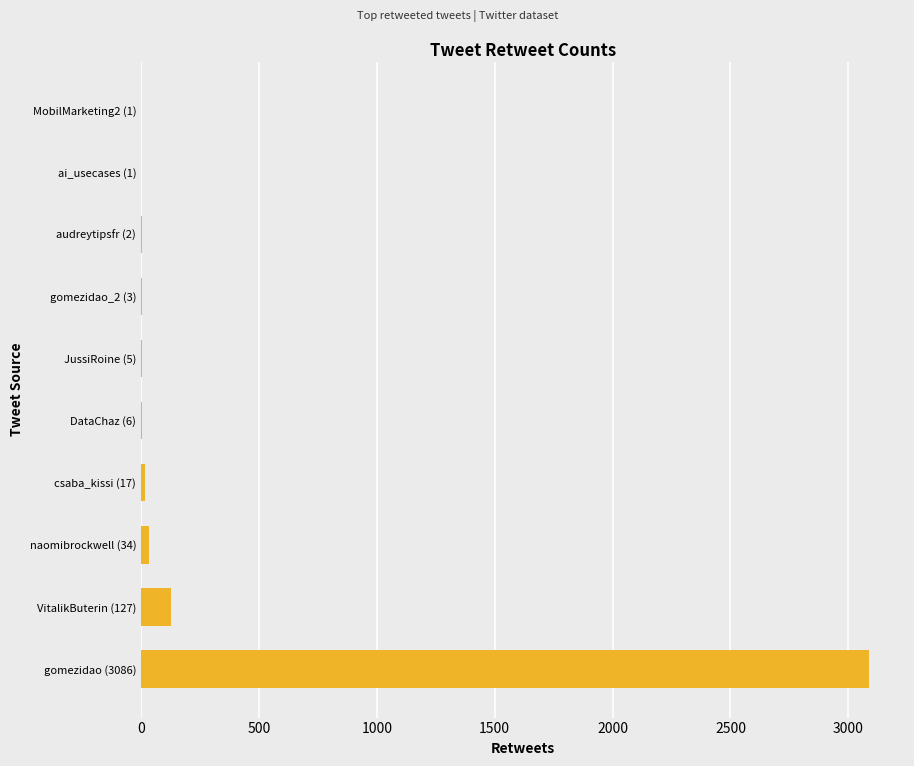

Which category has the highest value across all series?

gomezidao (3086)